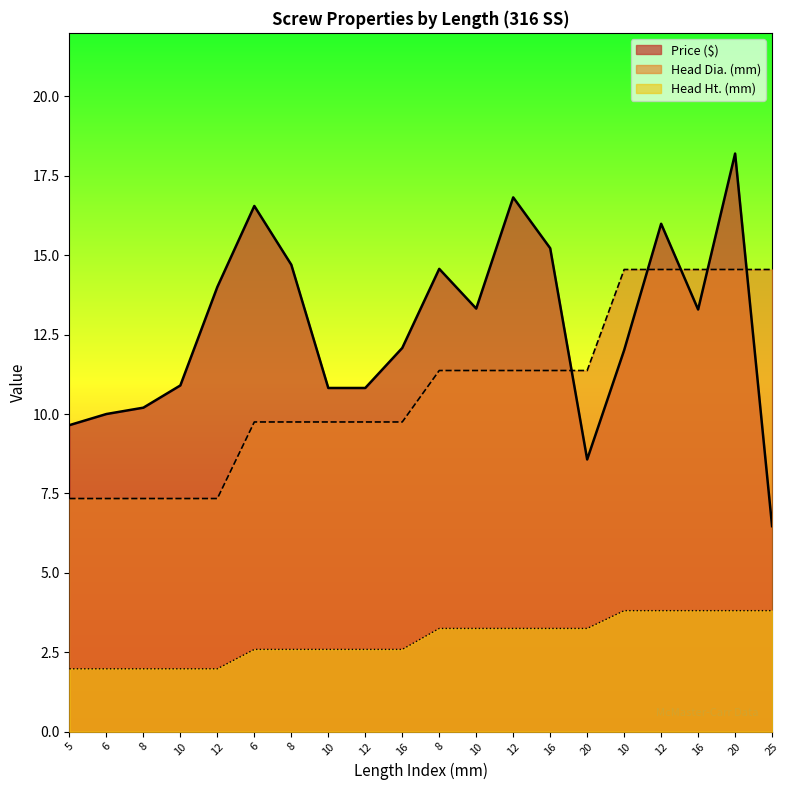

Which category has the highest value in the Head Dia. (mm) series?

10